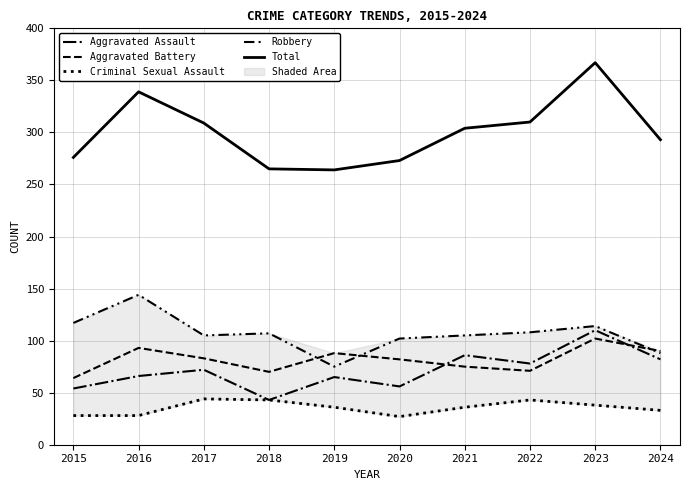

What is the maximum value for Aggravated Assault?

110